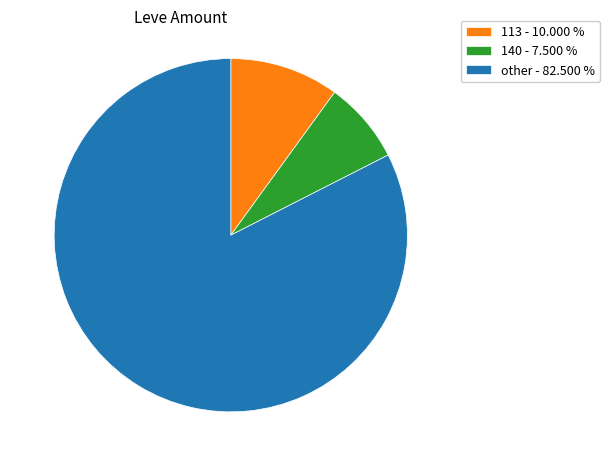

Combined, do 140 - 7.500 % and other - 82.500 % account for over 50%?

Yes